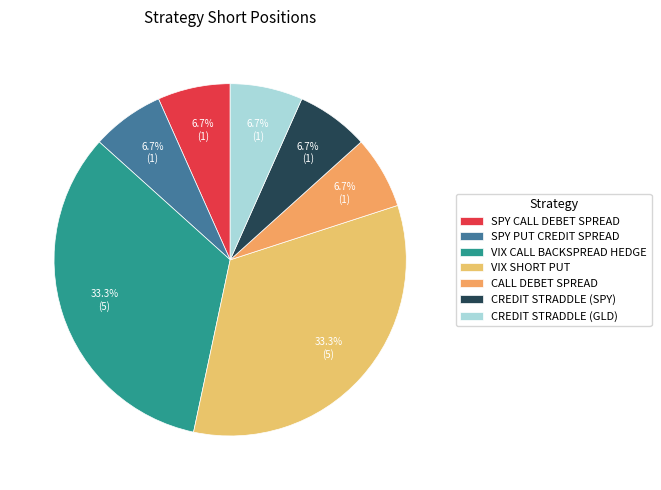

Which category has the biggest portion of the pie?

VIX CALL BACKSPREAD HEDGE